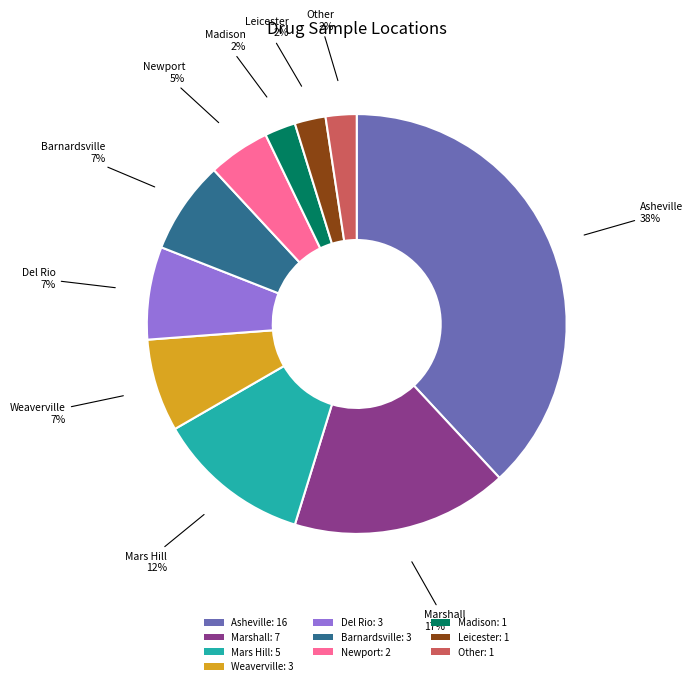

To the nearest percent, what is the difference between the largest and smallest slice percentages?

36%